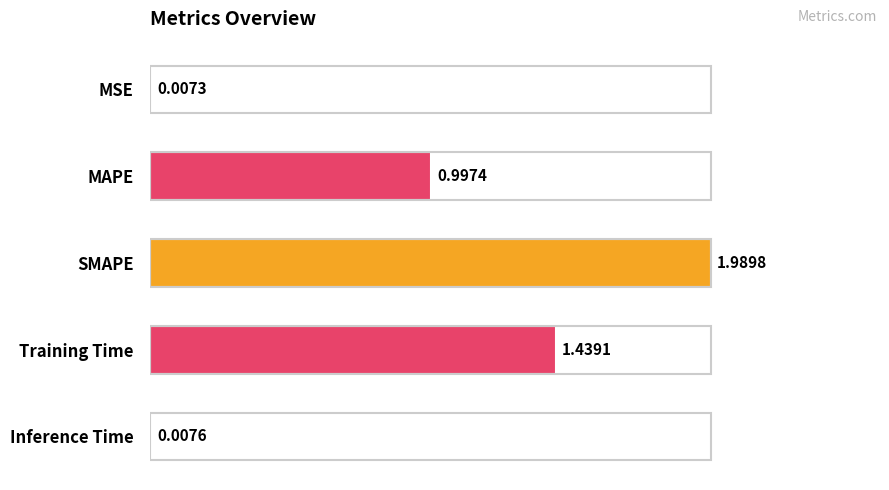

At which category does the chart reach its peak across all series?

SMAPE